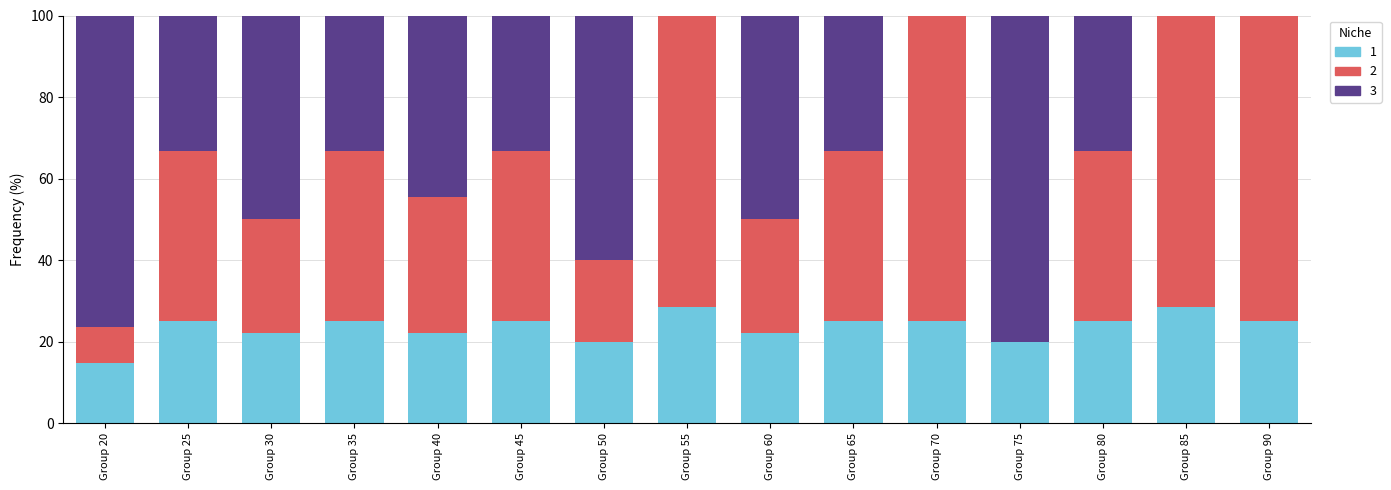

What is the total value across all series at Group 80?

100.0